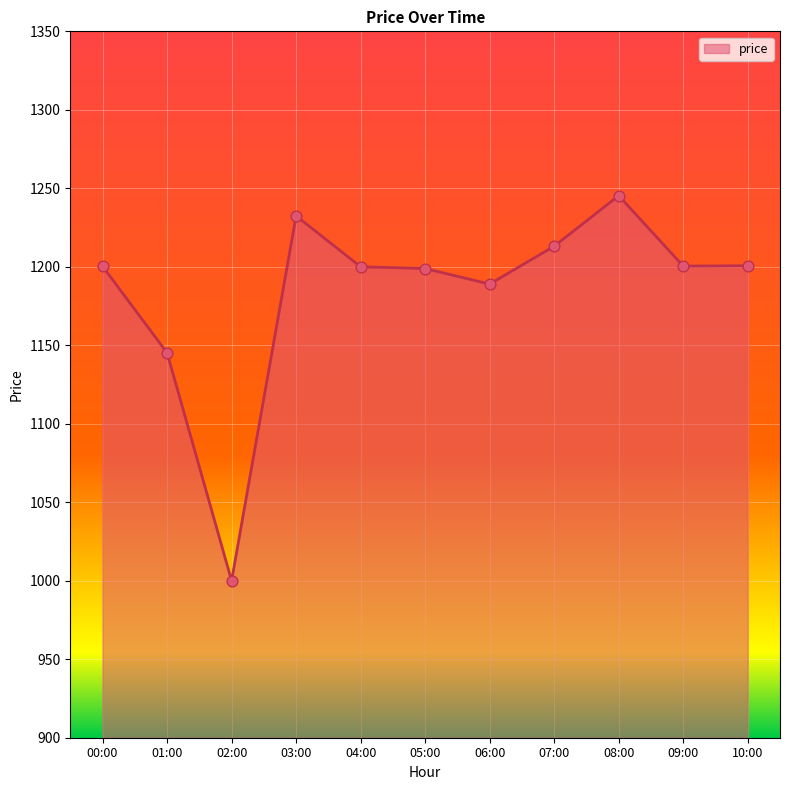

What is the ratio of the value at 07:00 to the value at 08:00?

1.0